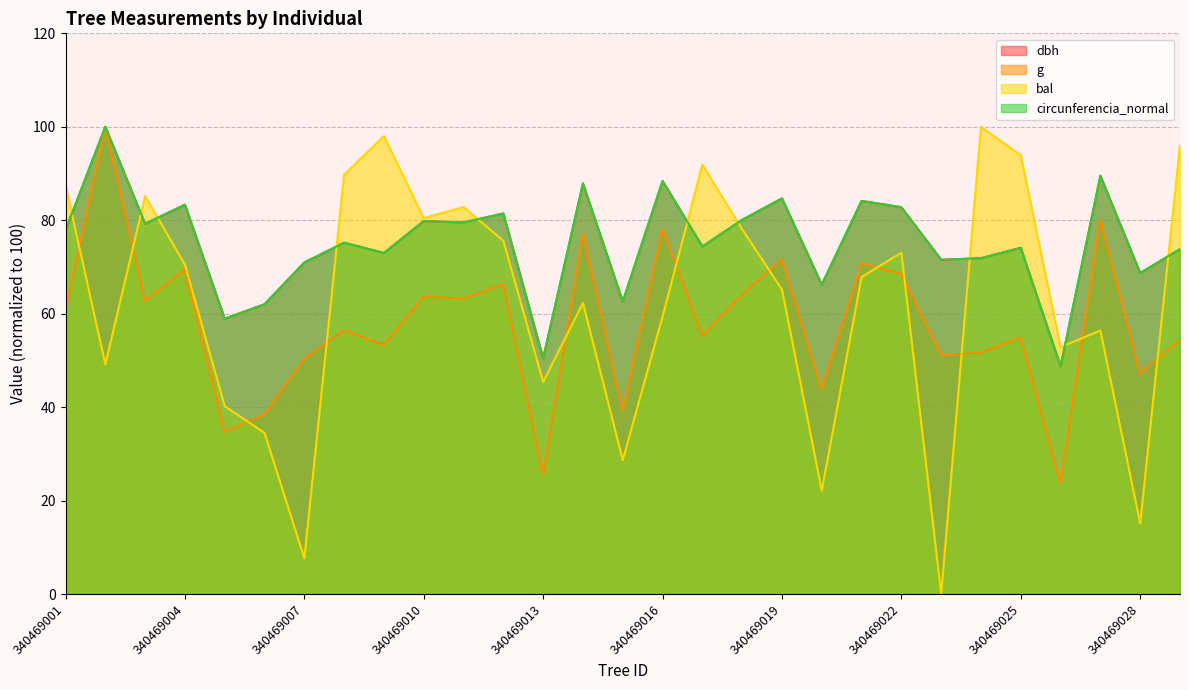

What is the total value across all series at 340469005?

192.8